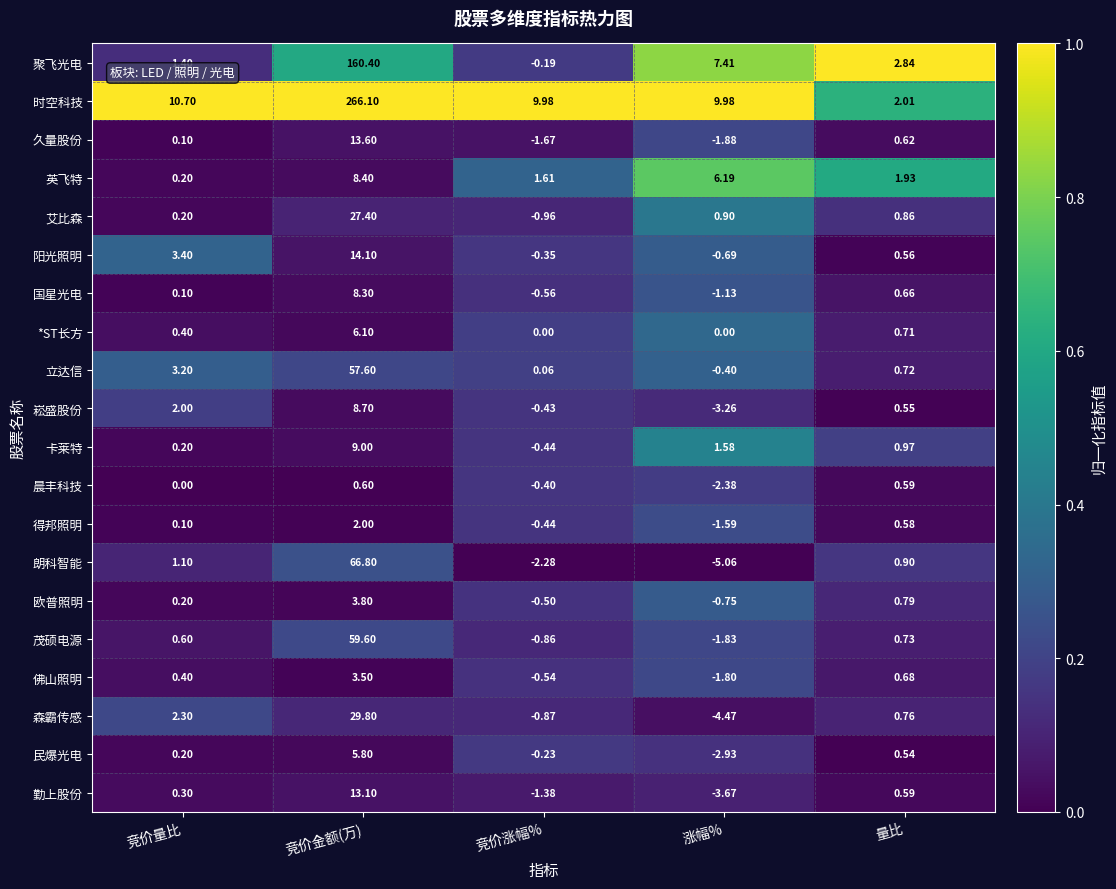

Where does the 崧盛股份 series first go above 0?

竞价量比